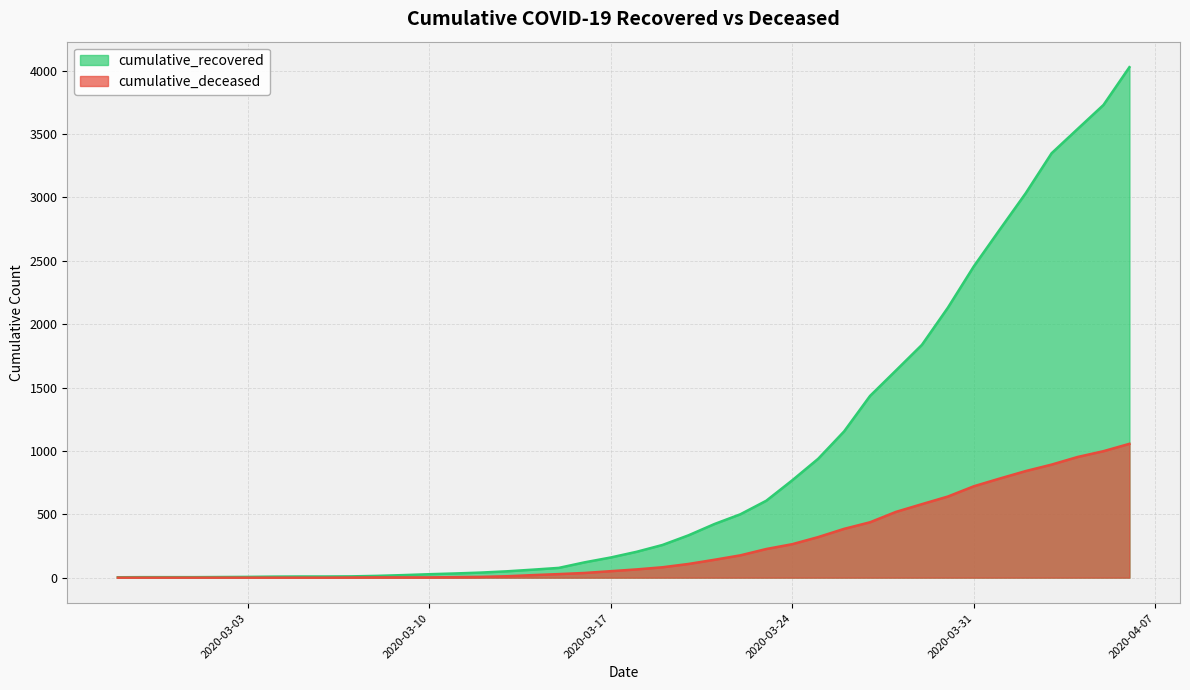

How many data points does each series have?

40